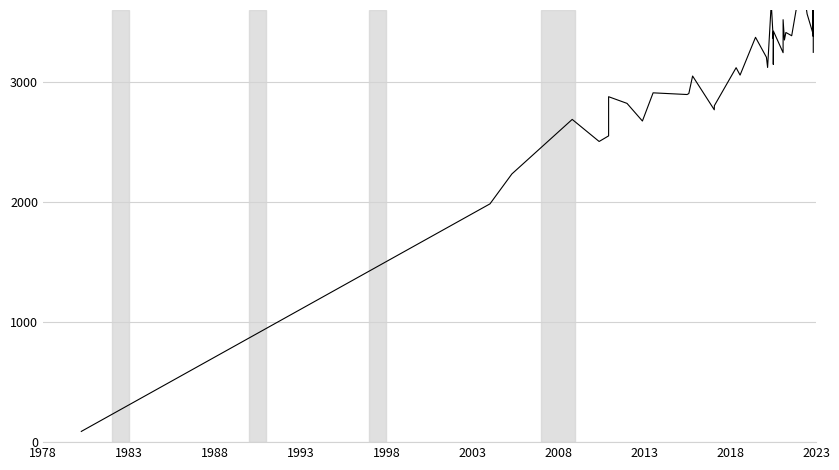

How many interior local valleys (lower than both neighbors) does the data have?

13